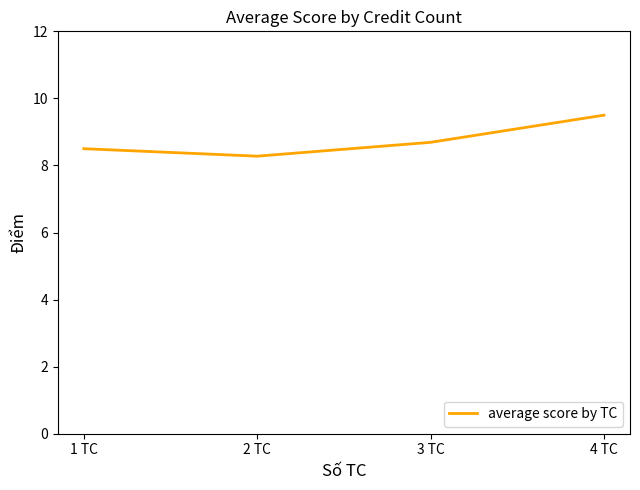

List the labels in order of value, largest first.

4 TC, 3 TC, 1 TC, 2 TC